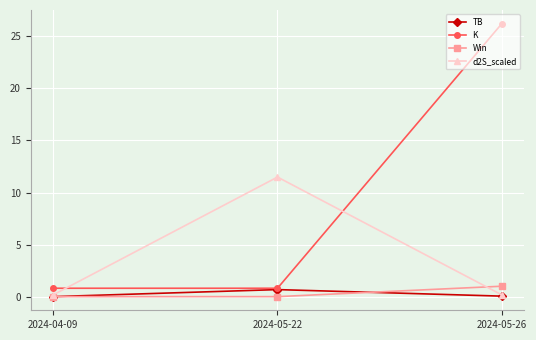

What is the maximum value shown in the chart?

26.2